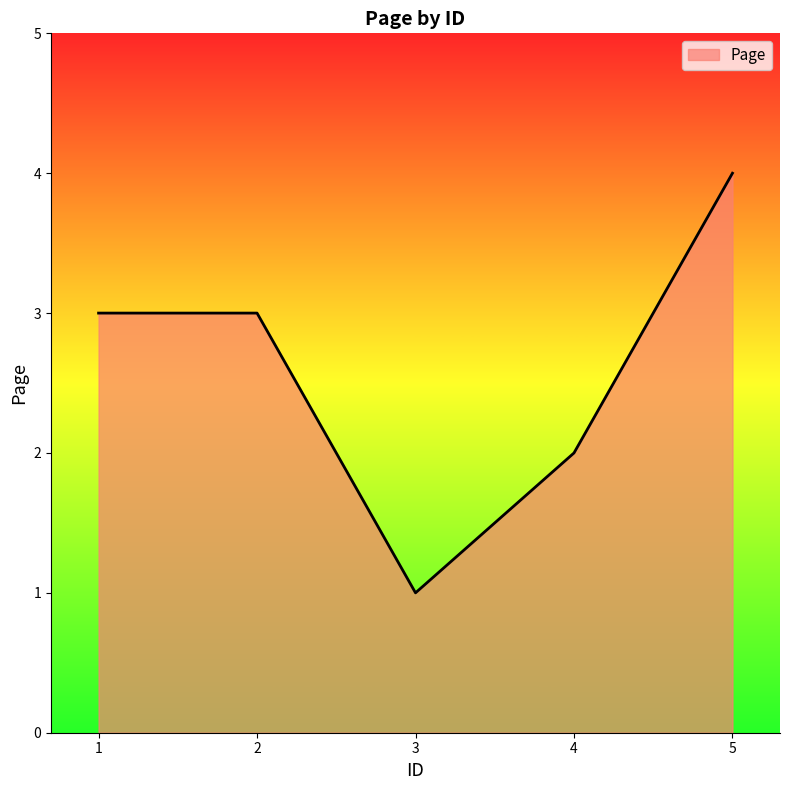

Reading right to left, transcribe all the data shown in this chart.

4	2	1	3	3